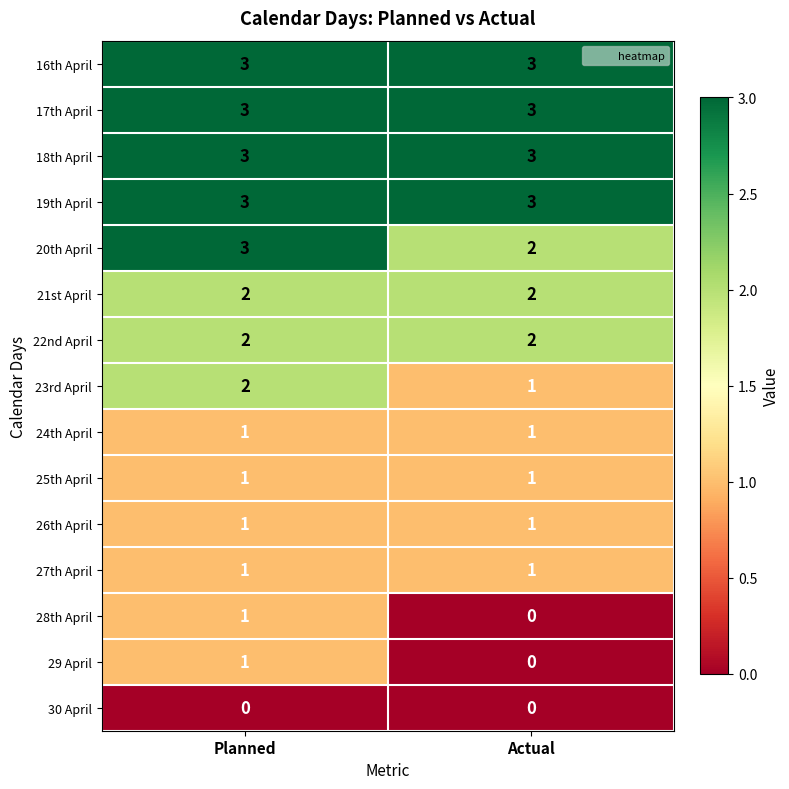

What is the difference between the highest and lowest values at Planned?

3